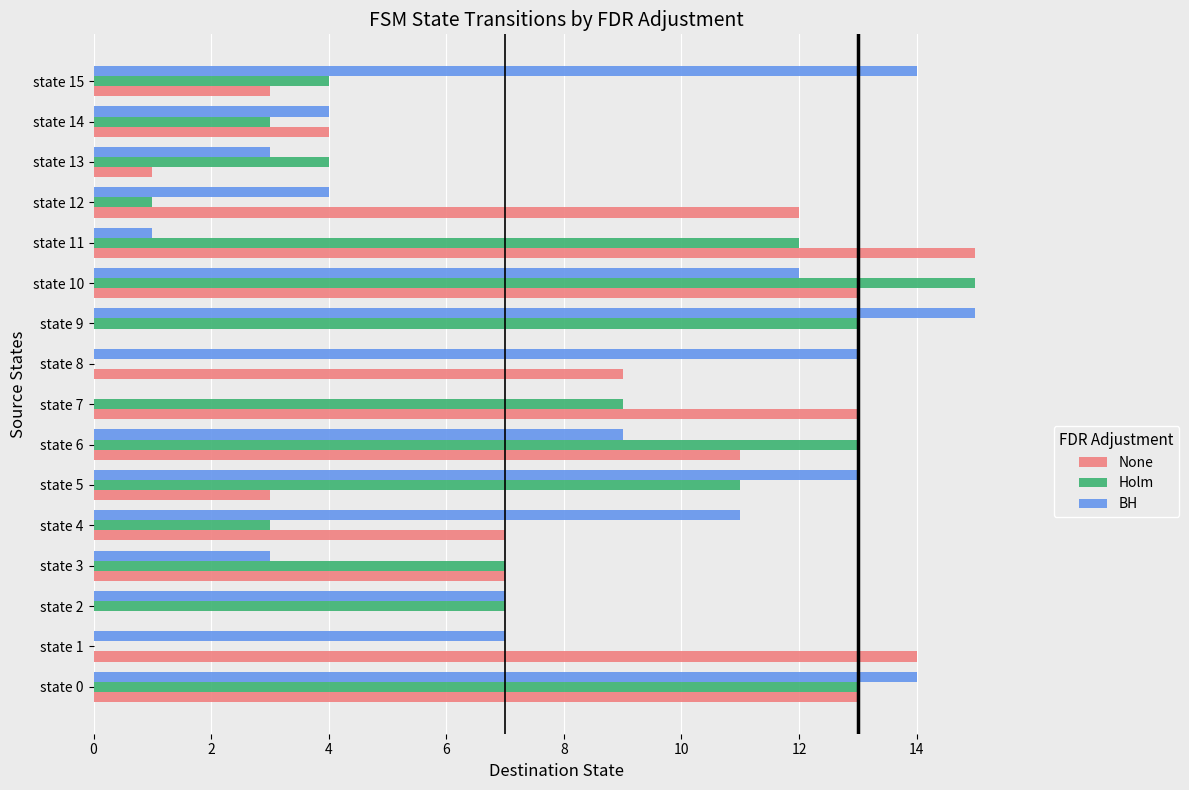

The BH series shows 22 at state 0. True or false?

False